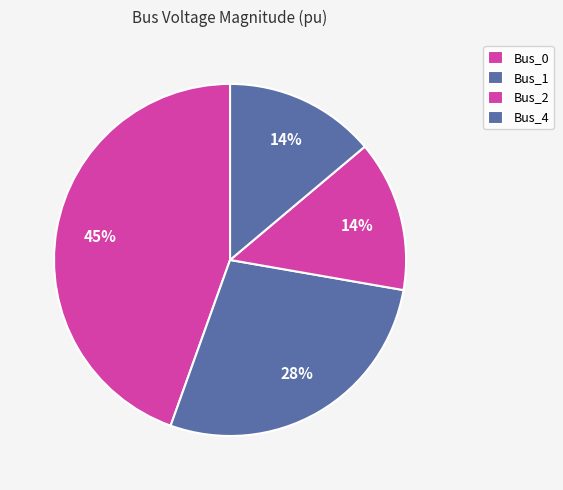

Which has a higher value, Bus_0 or Bus_1?

Bus_0